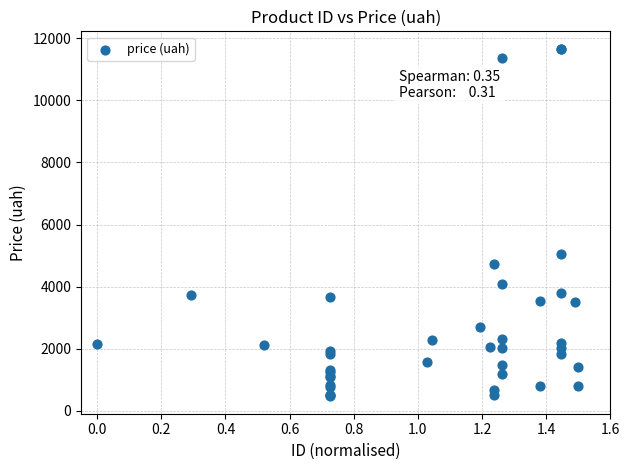

What Y value in the scatter plot is closest to 6064?

5039